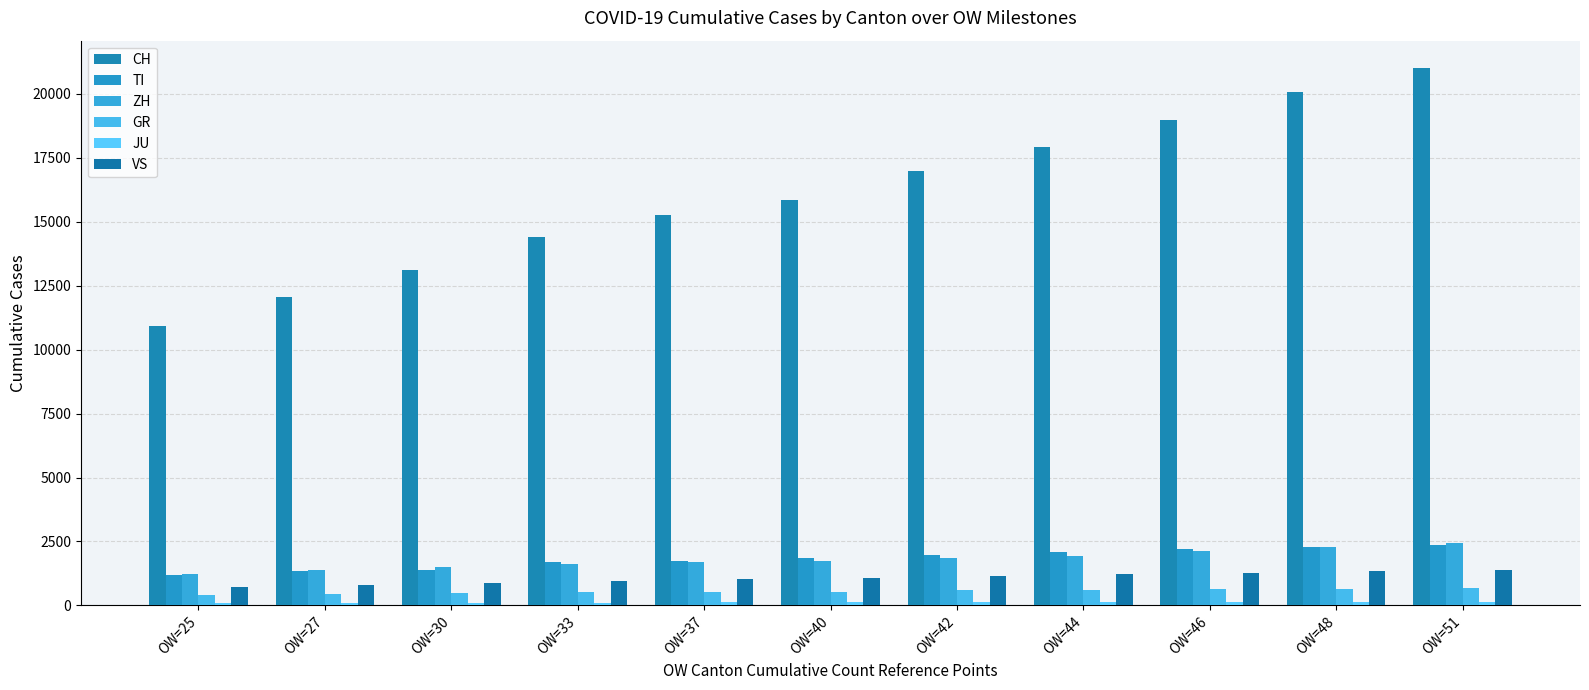

Count the number of data series in this chart.

6